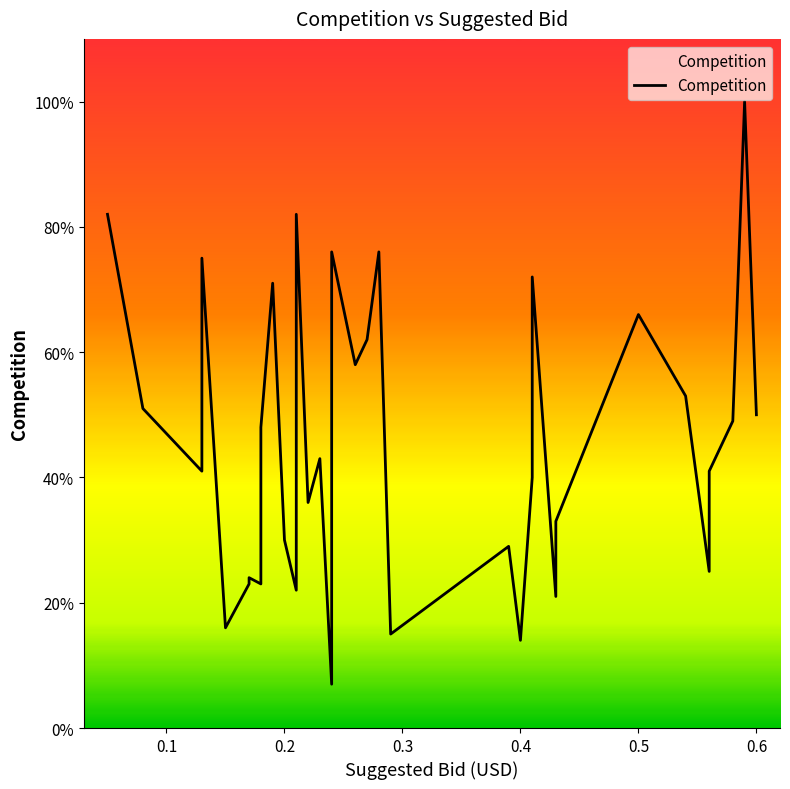

Is this an area chart (filled region under the line)?

No